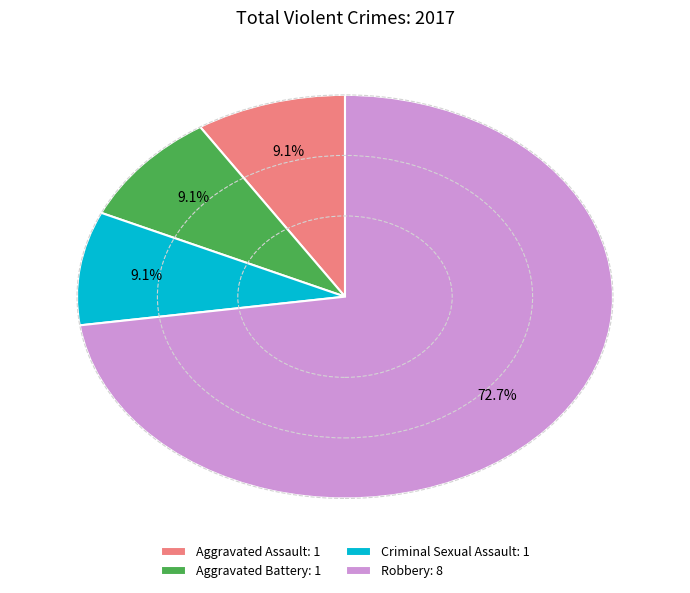

What percentage is NOT represented by Aggravated Assault?

90.9%